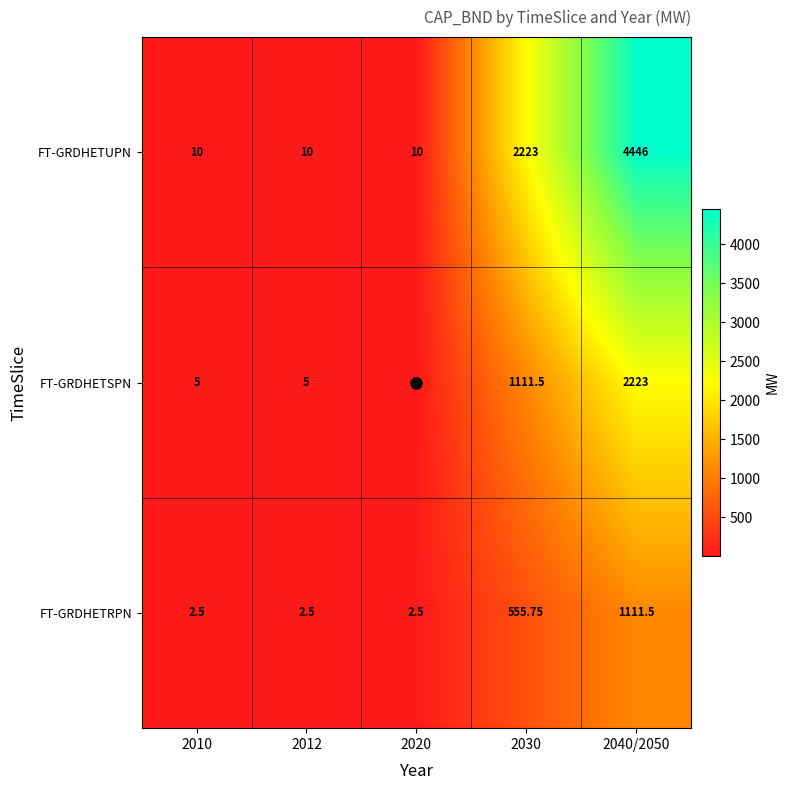

Which series changed the most between 2020 and 2040/2050?

FT-GRDHETUPN